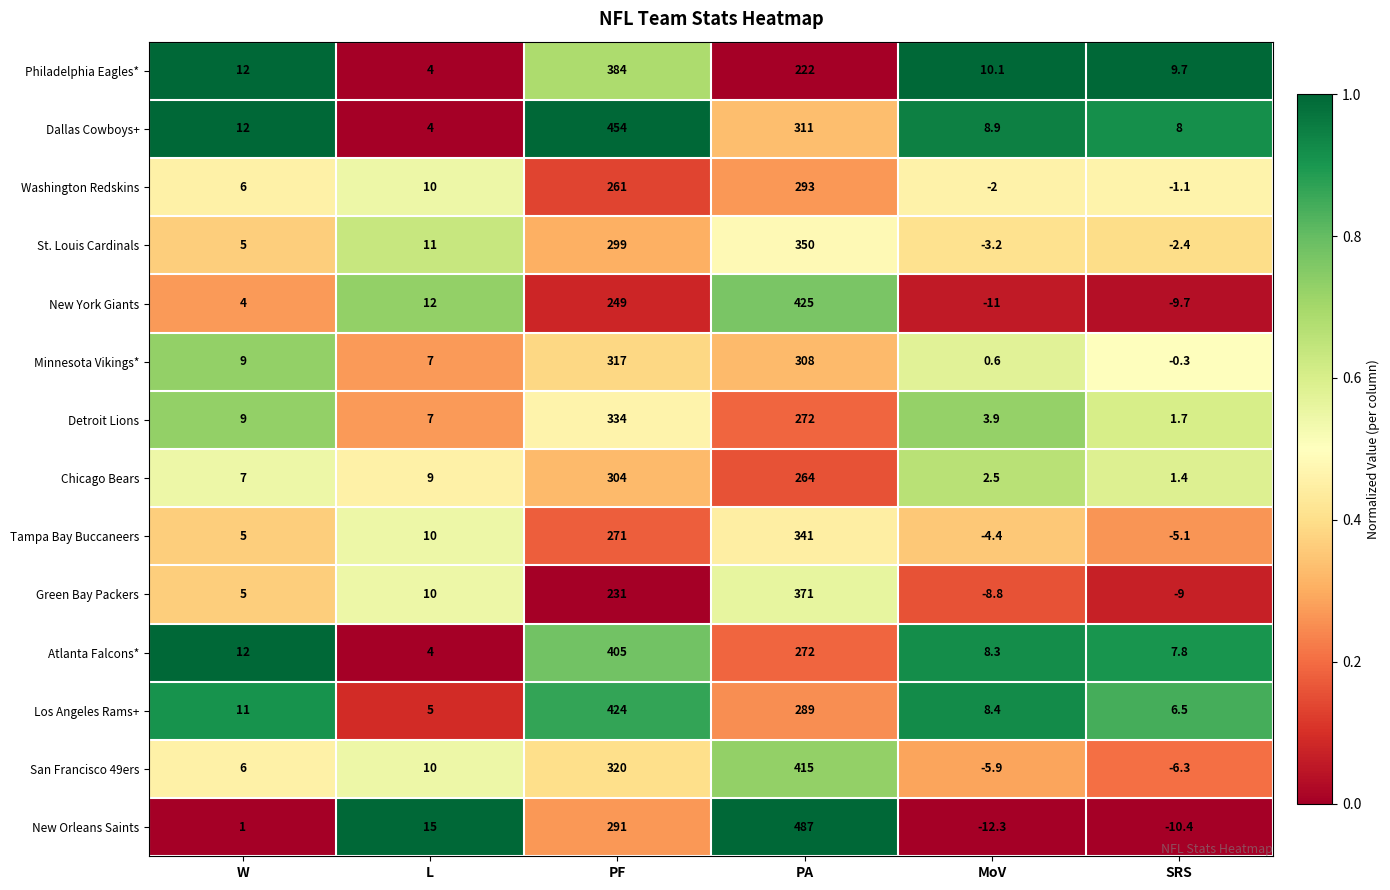

What is the sum of all Washington Redskins values?

566.9